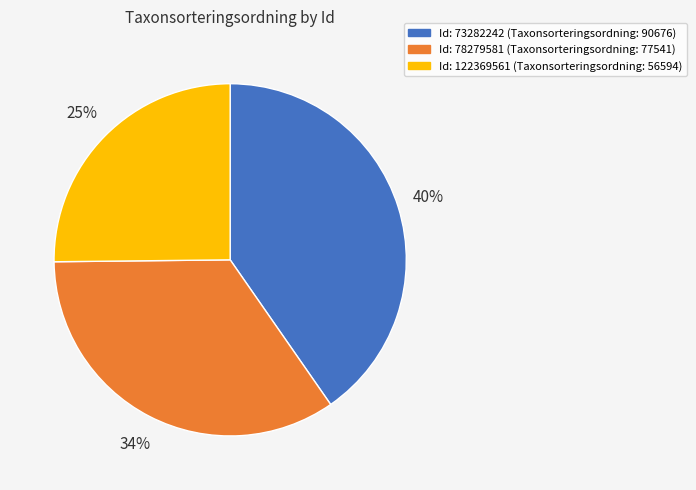

To the nearest percent, what is the average slice percentage?

33%